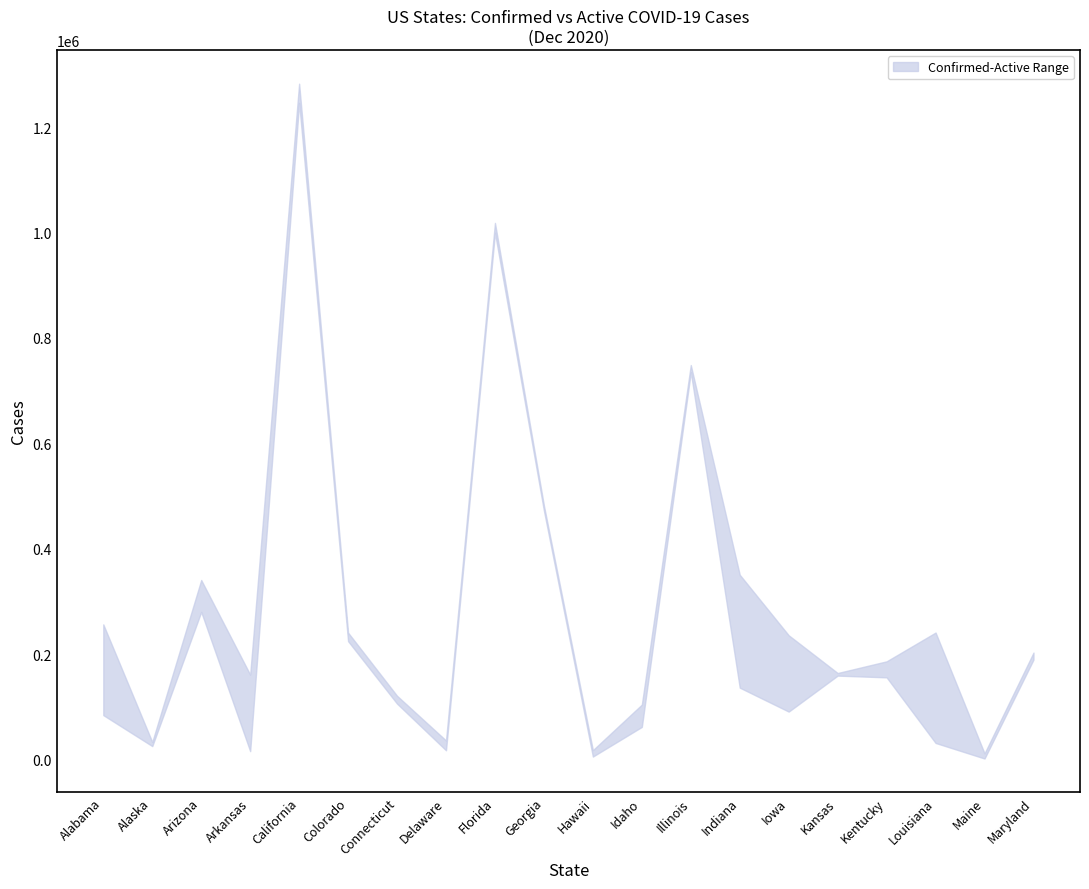

True or false: upper and lower intersect in this chart.

False